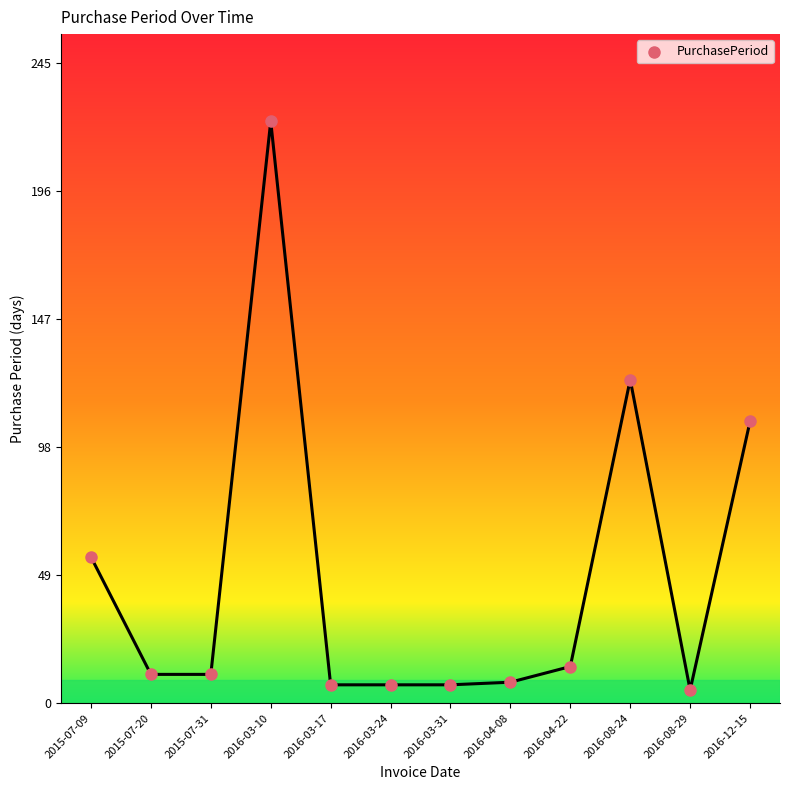

What Y value in the scatter plot is closest to 114?

108